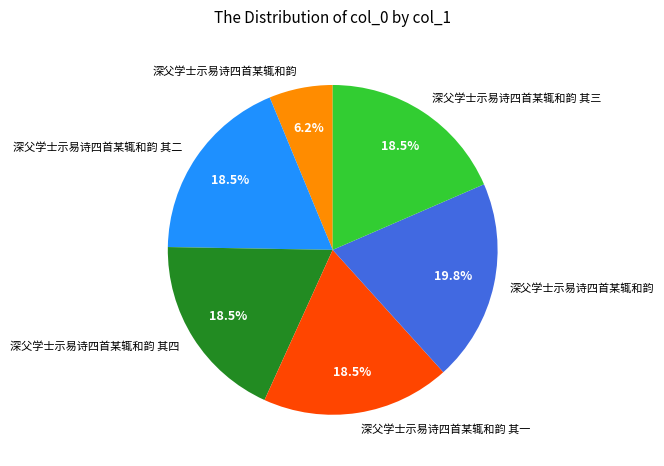

To the nearest percent, what is the difference between the largest and smallest slice percentages?

14%